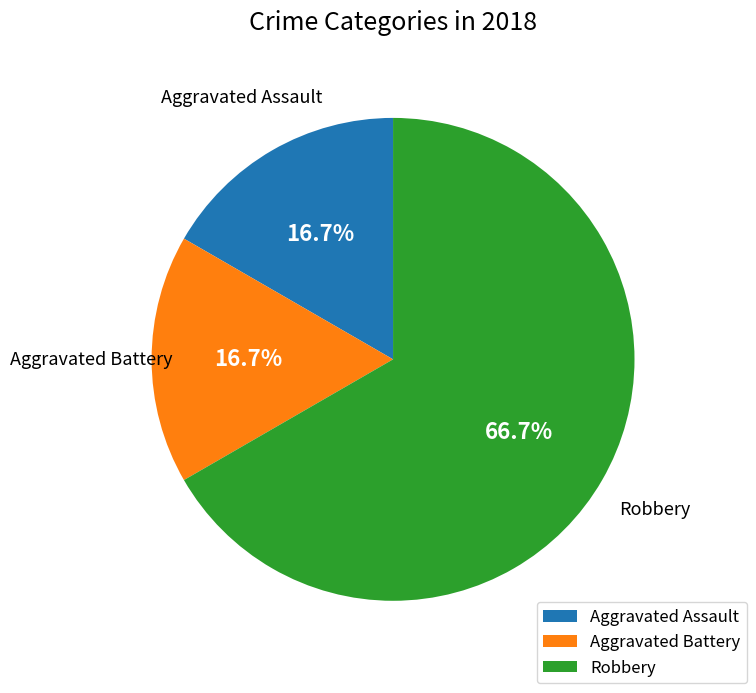

To the nearest percent, what is the combined percentage of Aggravated Assault and Robbery?

83%